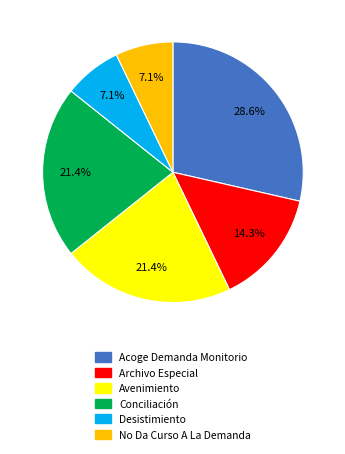

To the nearest percent, what is the average slice percentage?

17%